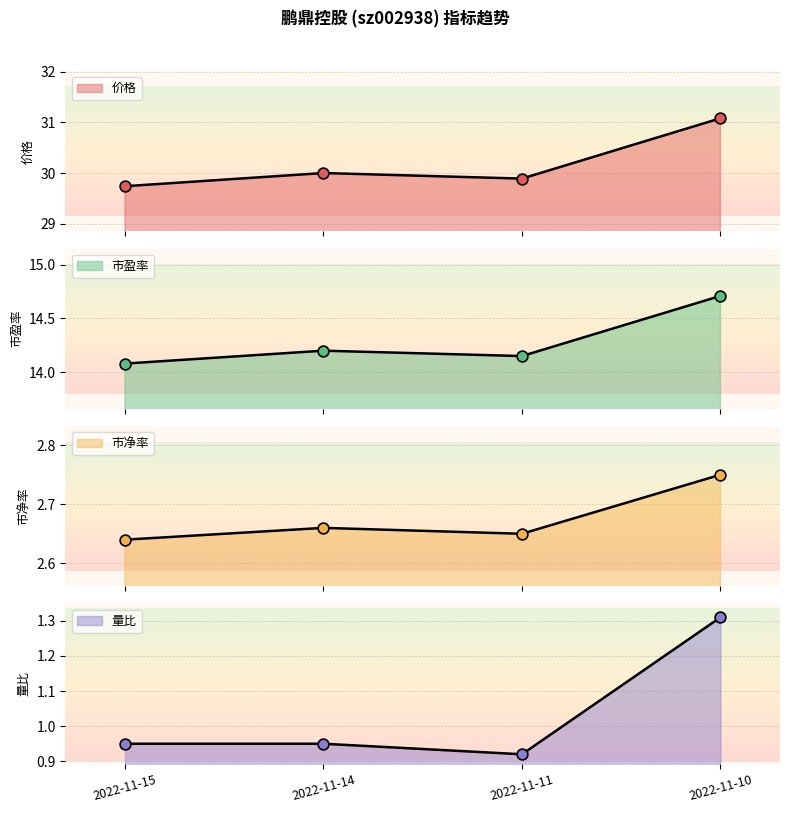

What are all the series names shown in the legend?

价格, 市盈率, 市净率, 量比